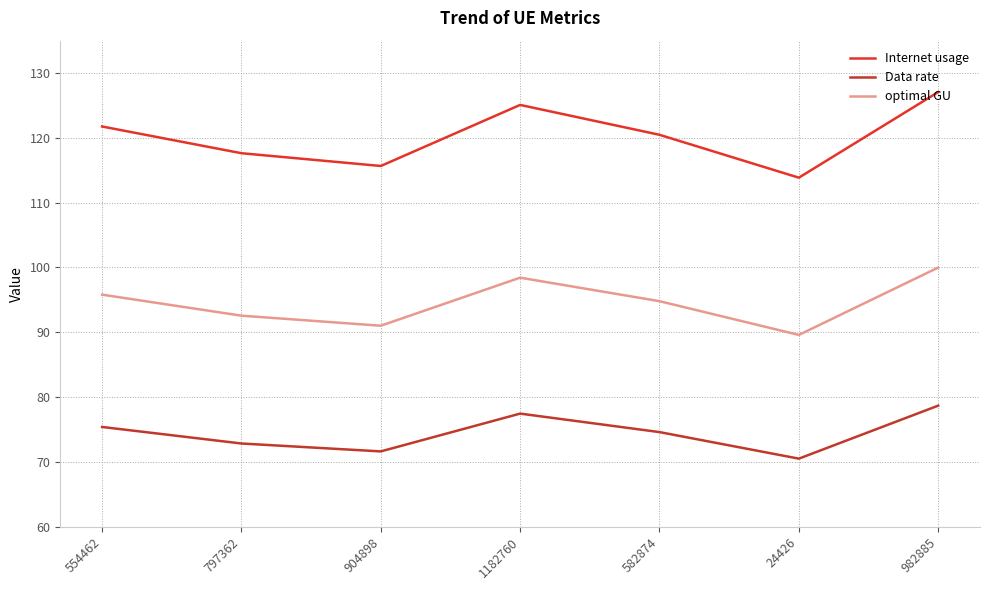

What is the difference between the maximum and minimum values in the Internet usage series?

13.2